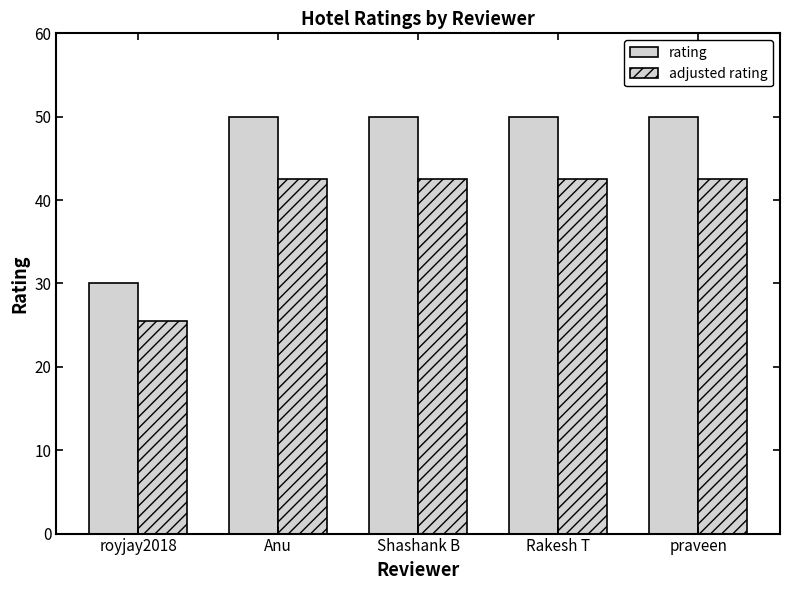

What position from the left is Rakesh T?

4